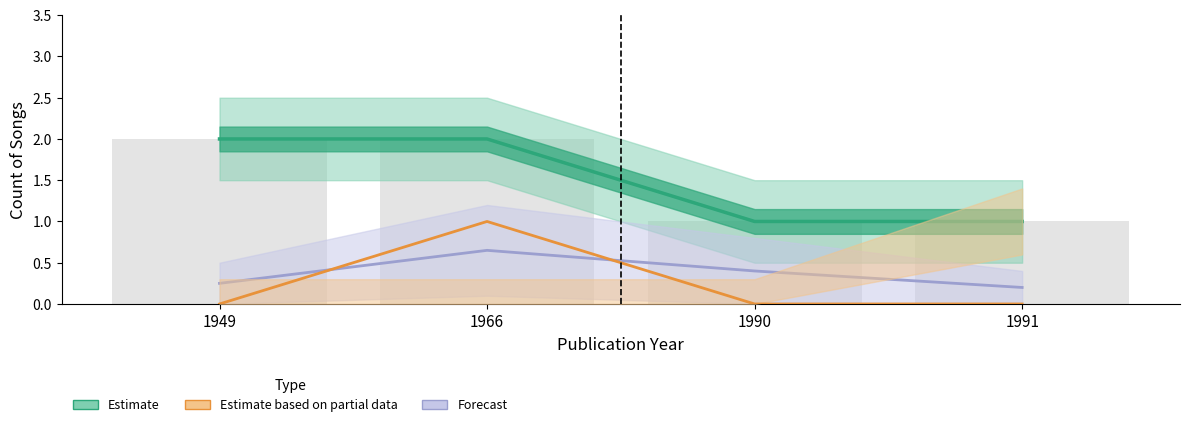

Are the bars horizontal?

No